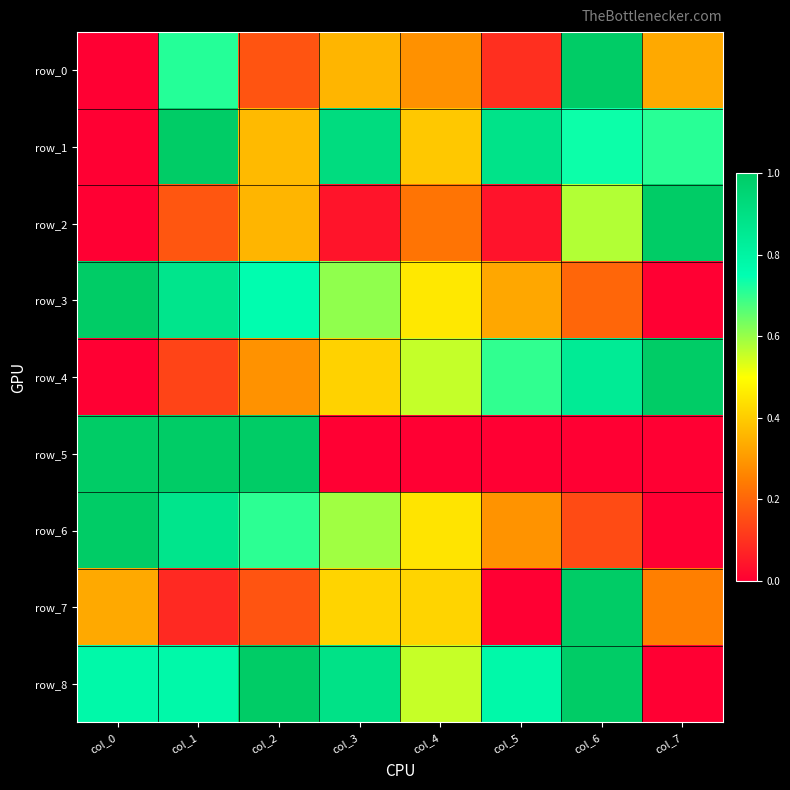

What is the highest value of the row_0 series?

1.0